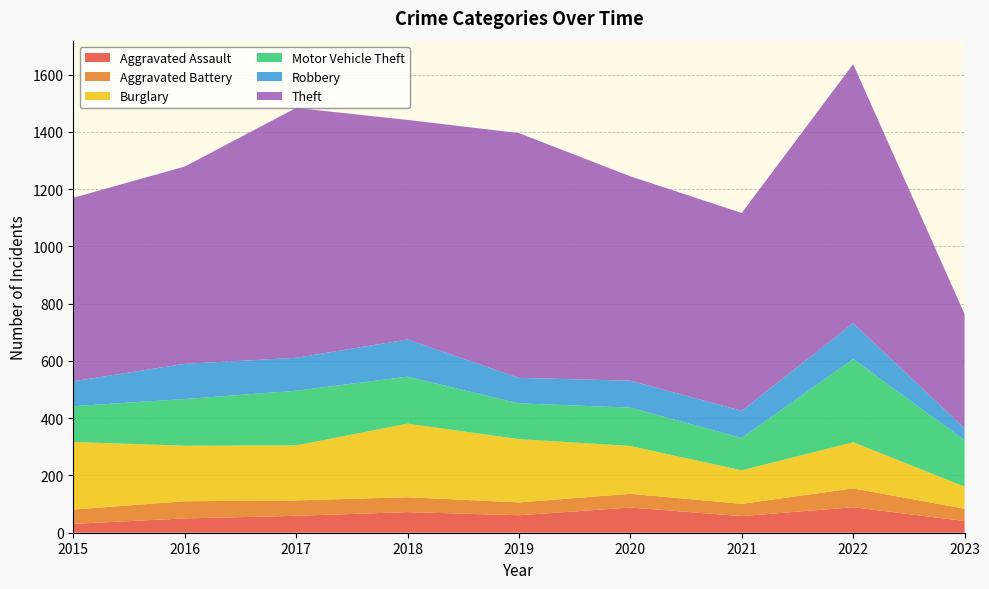

Reading right to left, what are all the values shown in this chart?

Aggravated Assault: 2023=41	2022=89	2021=58	2020=88	2019=61	2018=72	2017=59	2016=50	2015=31
Aggravated Battery: 2023=43	2022=66	2021=43	2020=48	2019=45	2018=52	2017=54	2016=60	2015=50
Burglary: 2023=77	2022=161	2021=117	2020=167	2019=221	2018=257	2017=192	2016=194	2015=236
Motor Vehicle Theft: 2023=162	2022=291	2021=113	2020=134	2019=125	2018=164	2017=191	2016=163	2015=125
Robbery: 2023=42	2022=125	2021=95	2020=94	2019=89	2018=130	2017=115	2016=123	2015=87
Theft: 2023=399	2022=905	2021=691	2020=714	2019=855	2018=767	2017=873	2016=689	2015=641